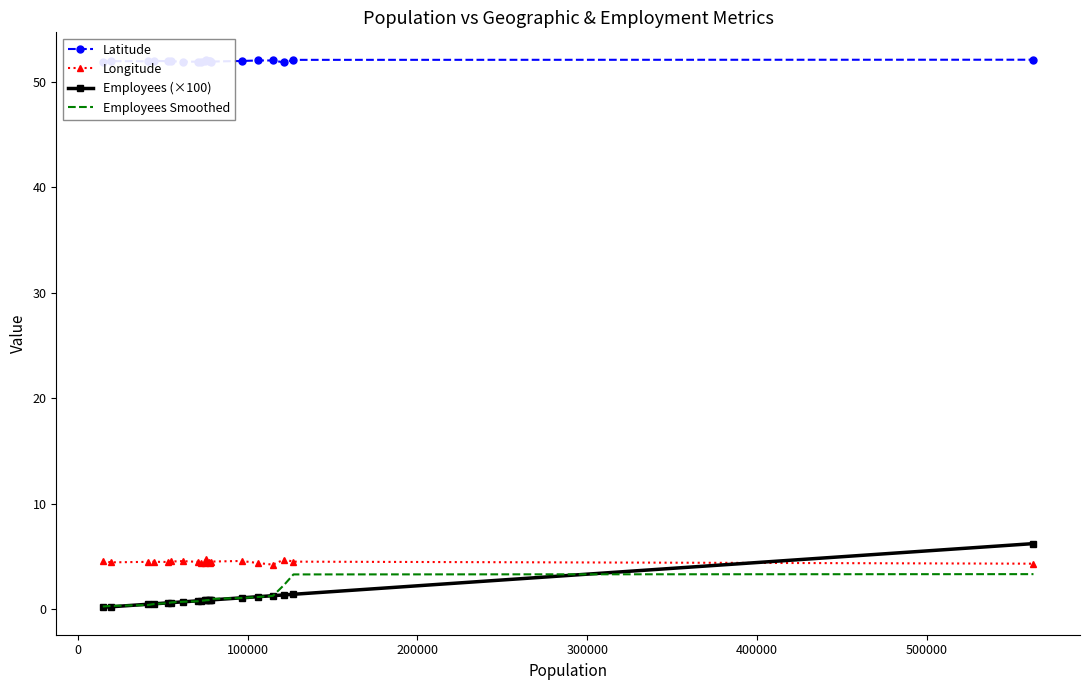

What is the minimum value for Latitude?

51.8